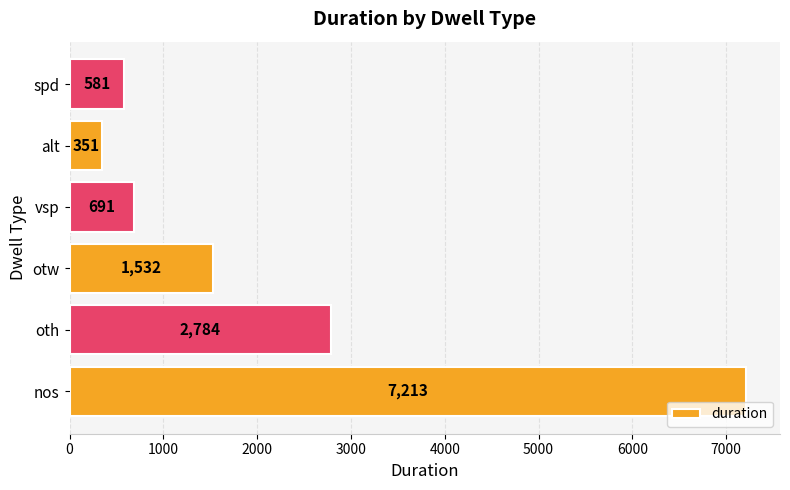

Which has a higher value, nos or spd?

nos